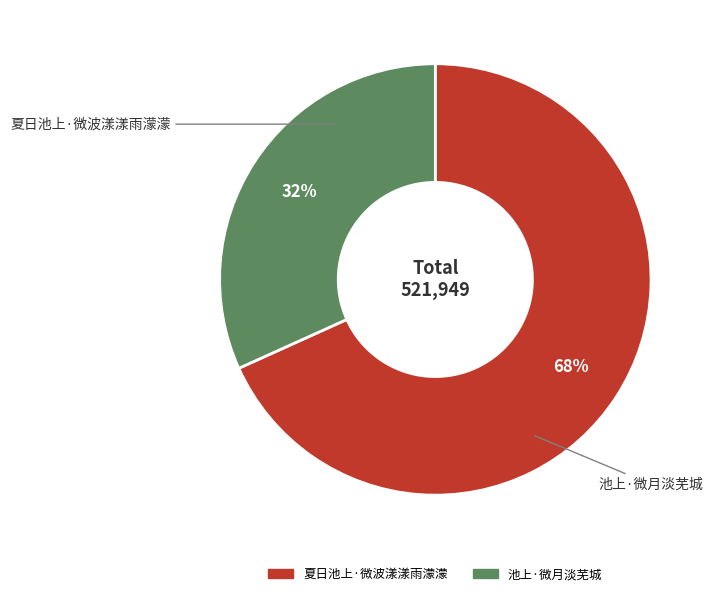

Is the sum of 池上·微月淡芜城 and 夏日池上·微波漾漾雨濛濛 greater than half?

Yes